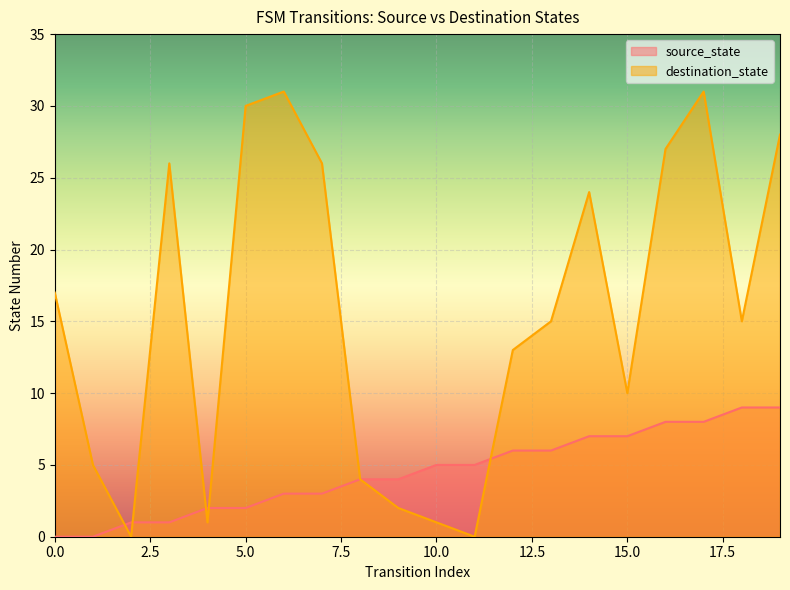

How many data points does each series have?

20